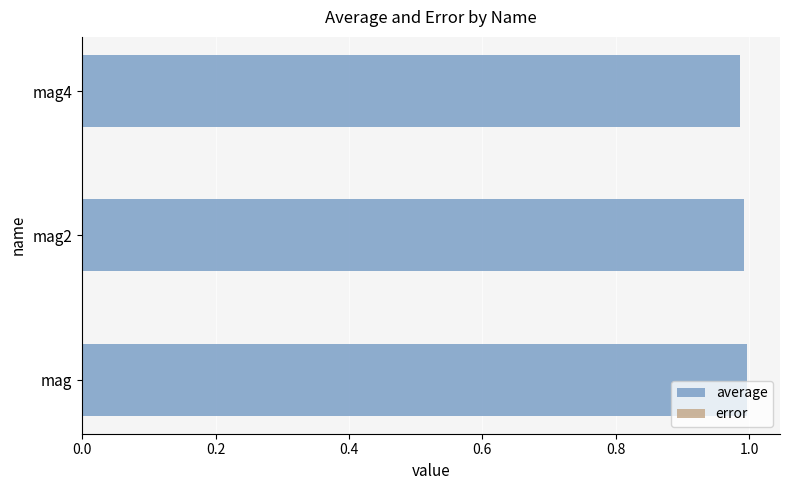

Which series has the largest range (max minus min)?

average